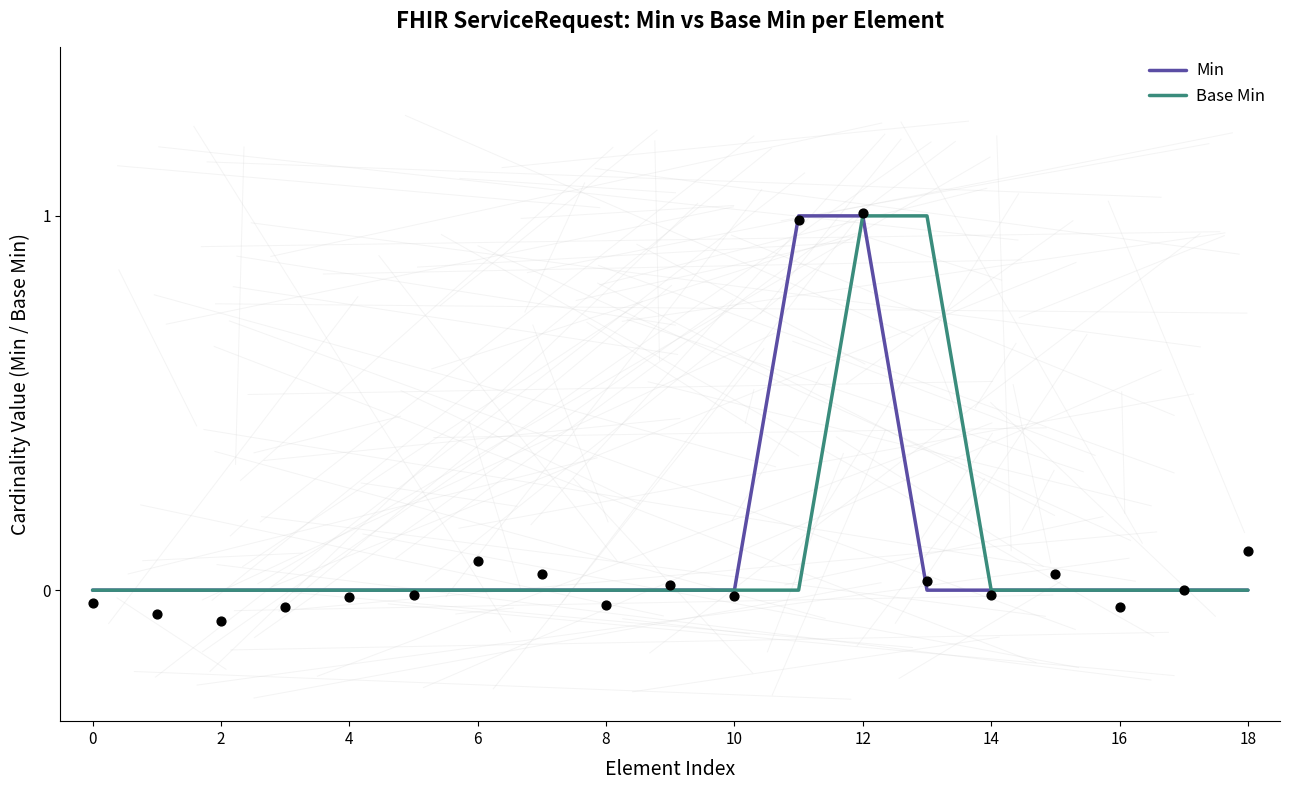

What are all the series names shown in the legend?

Min, Base Min